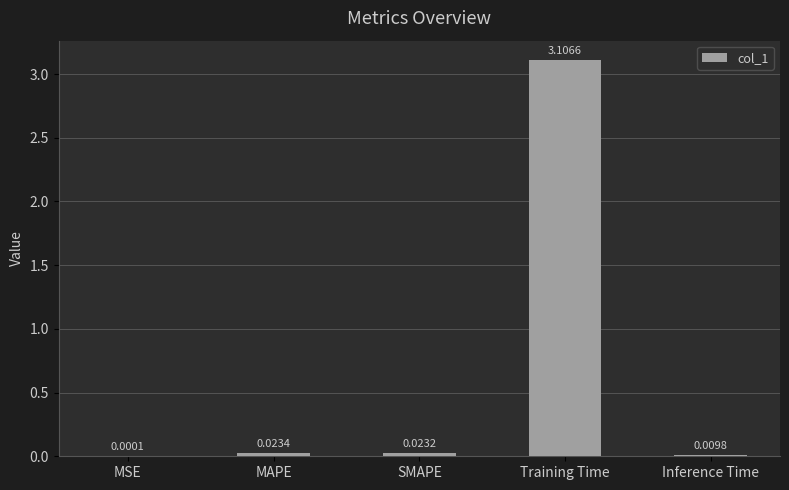

At which category does the chart reach its peak across all series?

Training Time